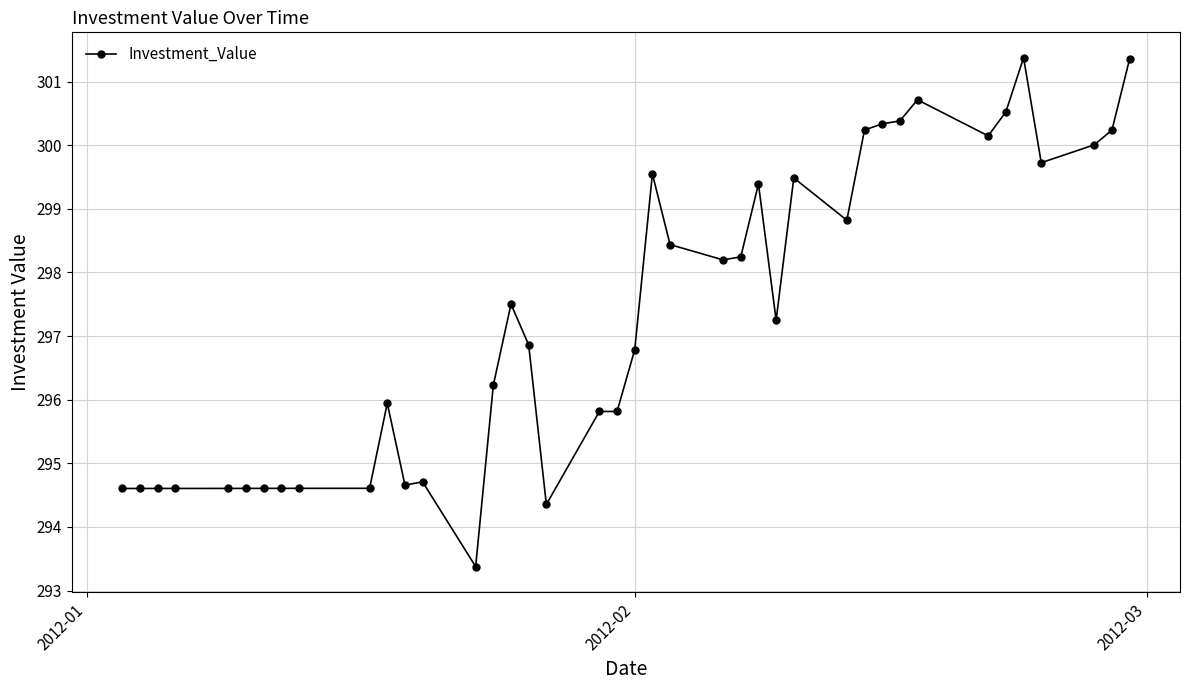

True or false: there are more than 0 points higher than both neighbors.

True